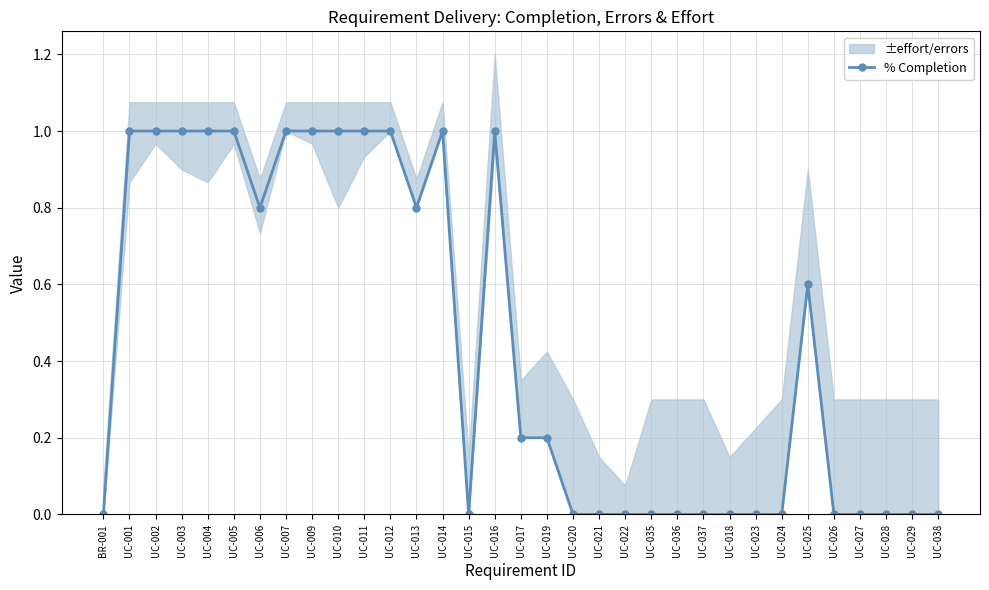

Reading right to left, list all the values displayed in this chart.

UC-038=0.0	UC-029=0.0	UC-028=0.0	UC-027=0.0	UC-026=0.0	UC-025=0.6	UC-024=0.0	UC-023=0.0	UC-018=0.0	UC-037=0.0	UC-036=0.0	UC-035=0.0	UC-022=0.0	UC-021=0.0	UC-020=0.0	UC-019=0.2	UC-017=0.2	UC-016=1.0	UC-015=0.0	UC-014=1.0	UC-013=0.8	UC-012=1.0	UC-011=1.0	UC-010=1.0	UC-009=1.0	UC-007=1.0	UC-006=0.8	UC-005=1.0	UC-004=1.0	UC-003=1.0	UC-002=1.0	UC-001=1.0	BR-001=0.0